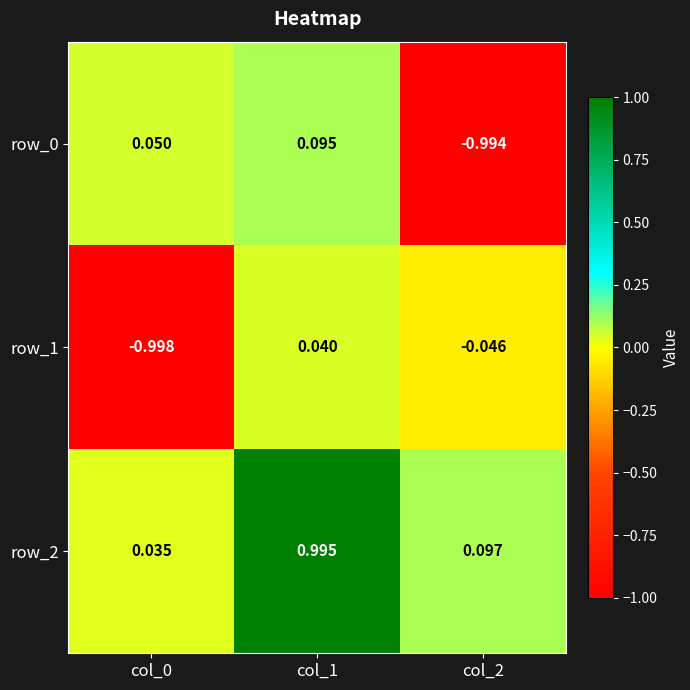

Is the value of row_0 at col_2 greater than the value of row_1 at col_2?

No